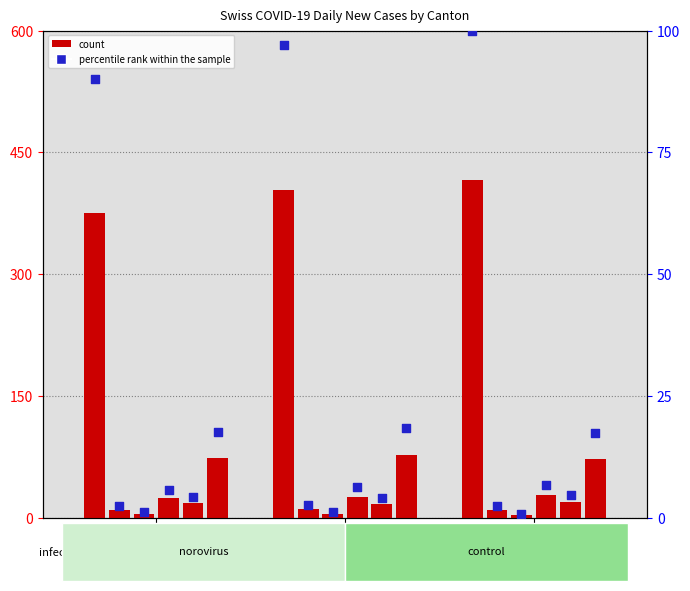

At which category is the sum across all series the highest?

NW=2
(2020-04-04)